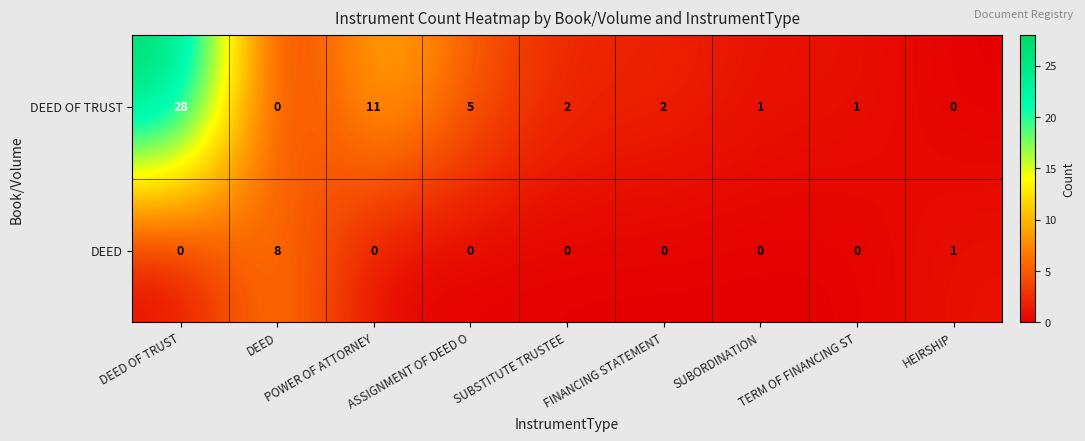

How many series are shown in this chart?

2